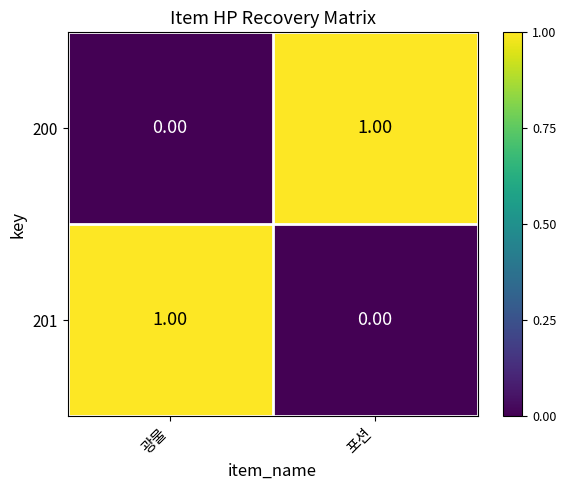

Rank the series at 포션 from highest to lowest value.

200, 201